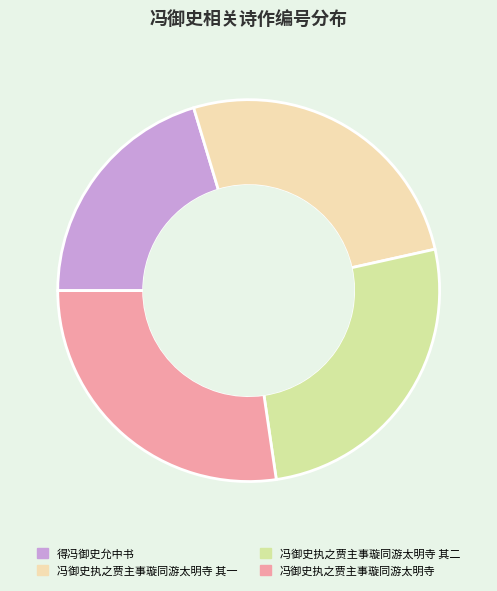

Does 冯御史执之贾主事璇同游太明寺 其二 represent more than half of the total?

No